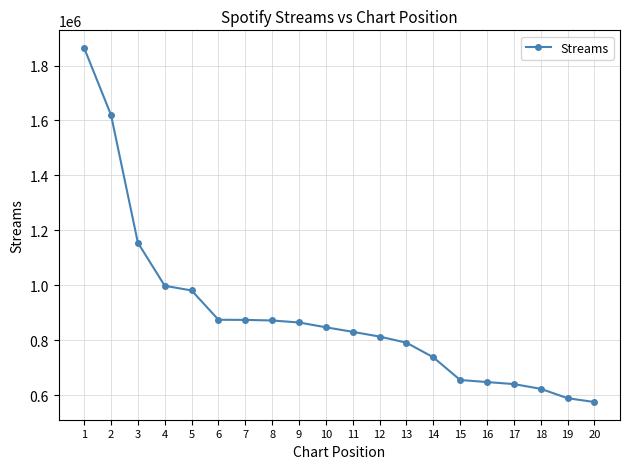

Is this an area chart (filled region under the line)?

No